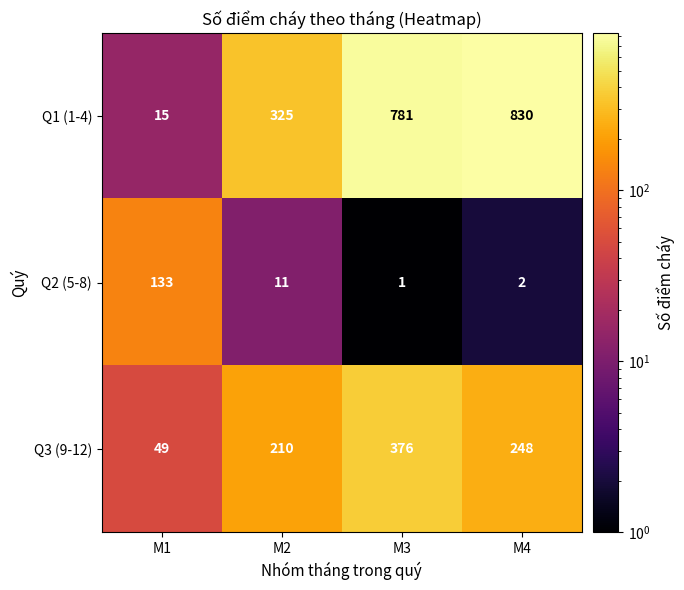

What is the average value of the Q2 (5-8) series?

37